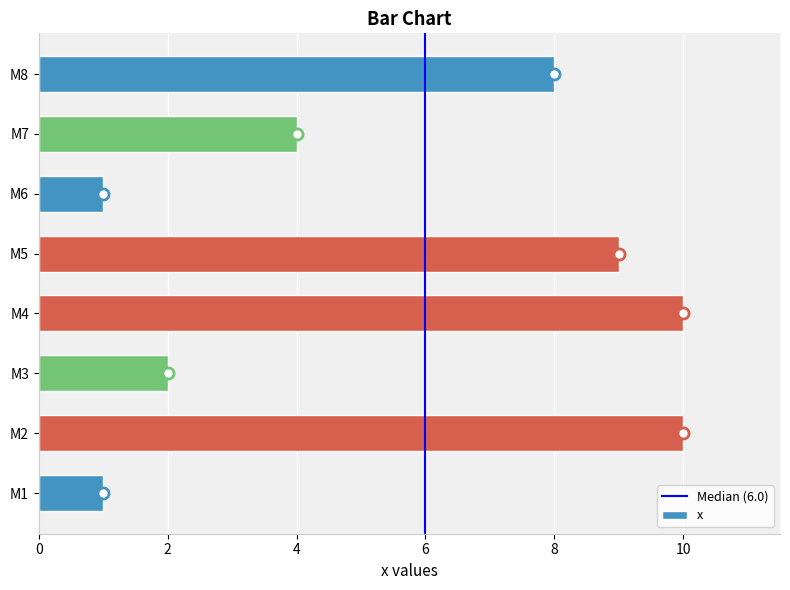

What is the ratio of the value at M3 to the value at M1?

2.0